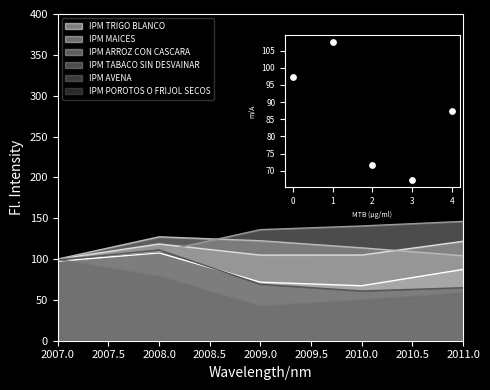

What is the ratio of the value at 4 to the value at 1?

0.8